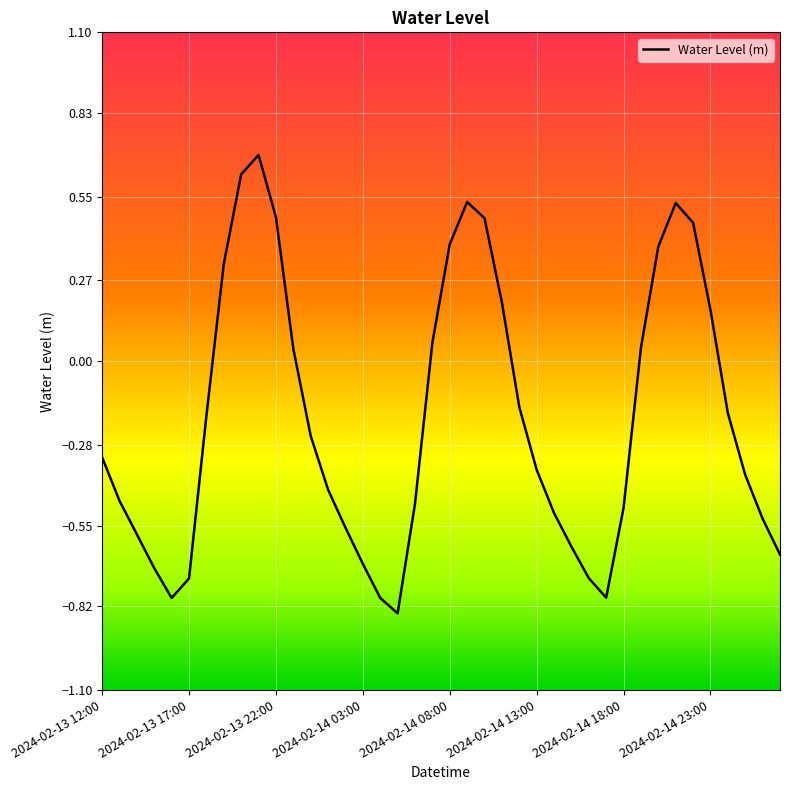

What is the difference between the maximum and minimum values?

1.5